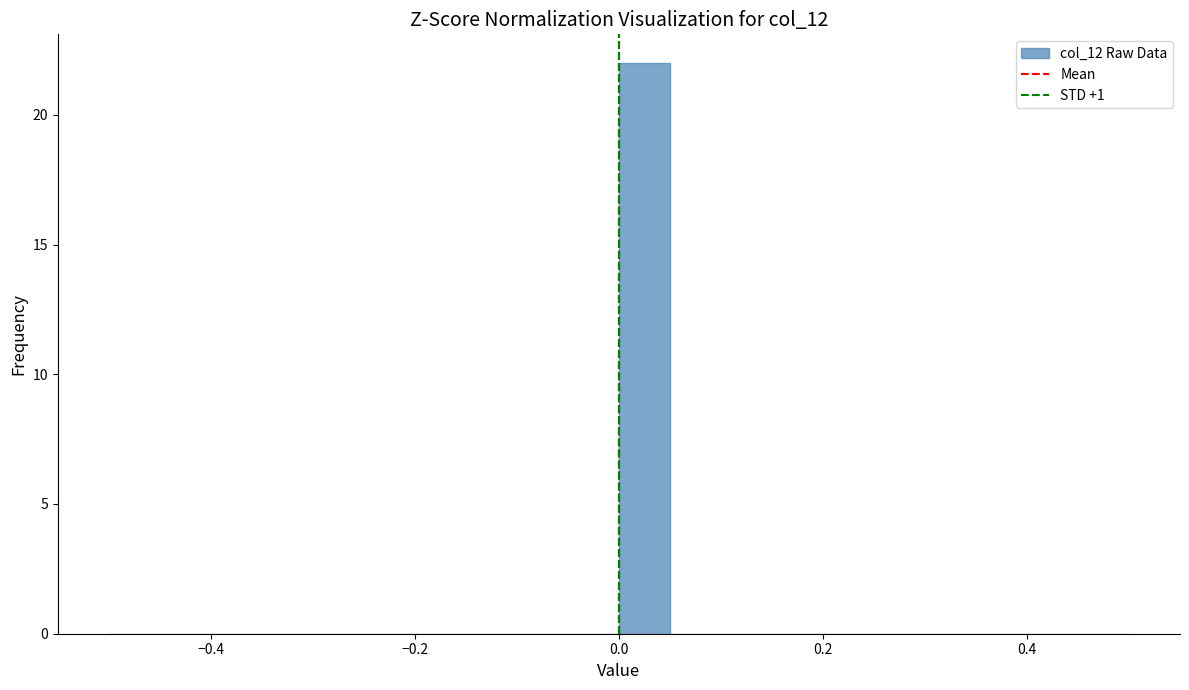

Around what value on the x-axis is the tallest bar? Give the approximate position of its centre, as read against the axis.

0.02